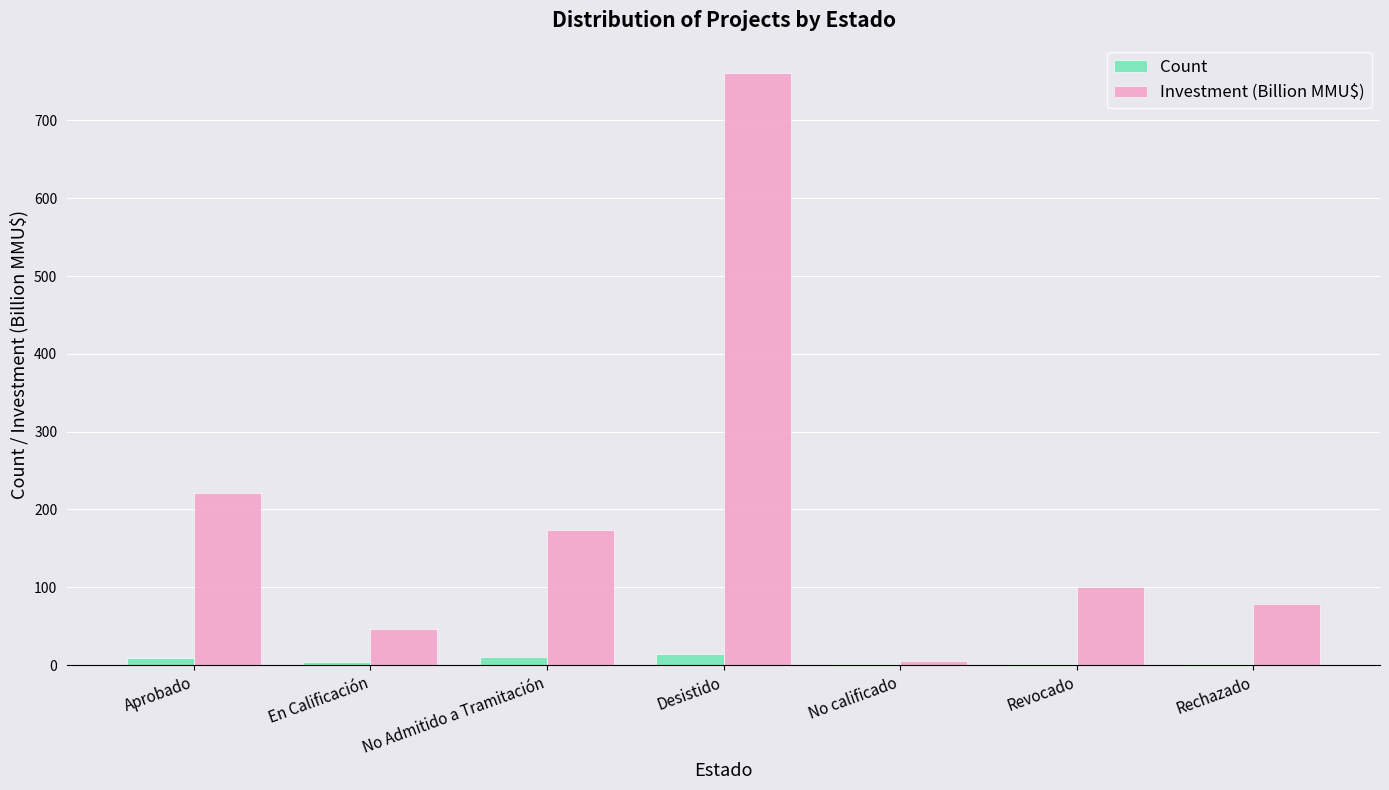

What are all the series names shown in the legend?

Count, Investment (Billion MMU$)